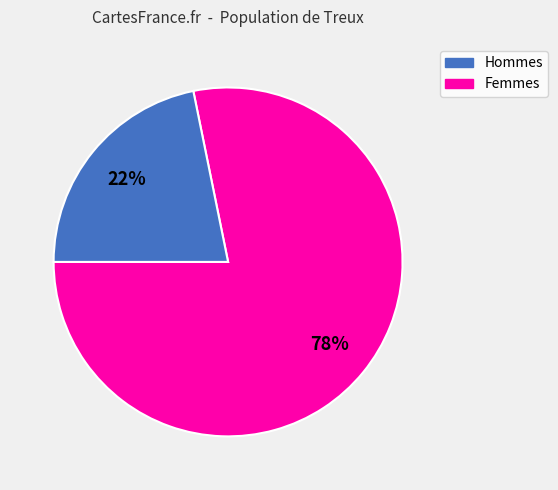

To the nearest percent, what is the difference between the largest and smallest slice percentages?

56%